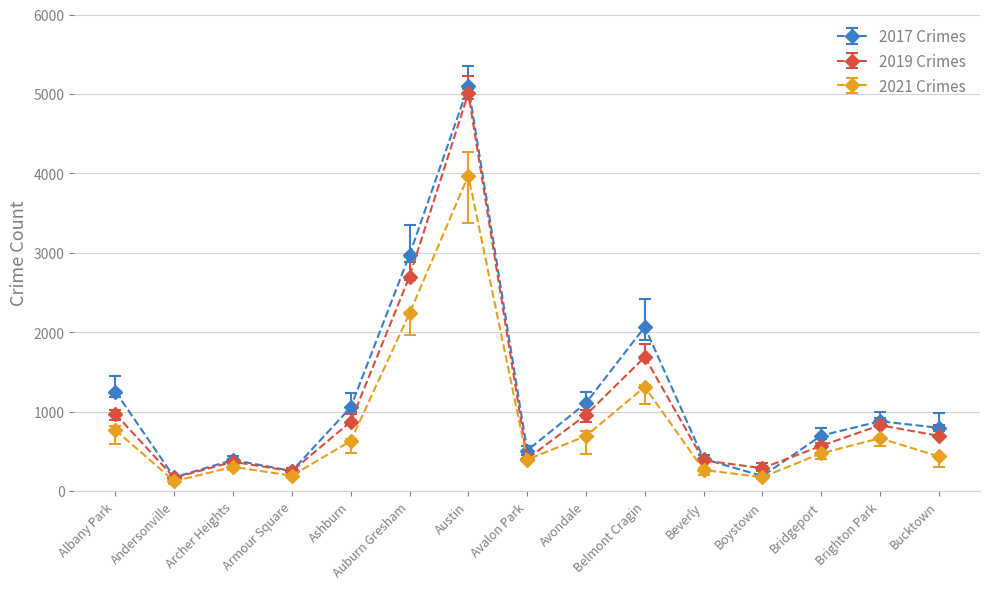

How many lines are shown in the chart?

3